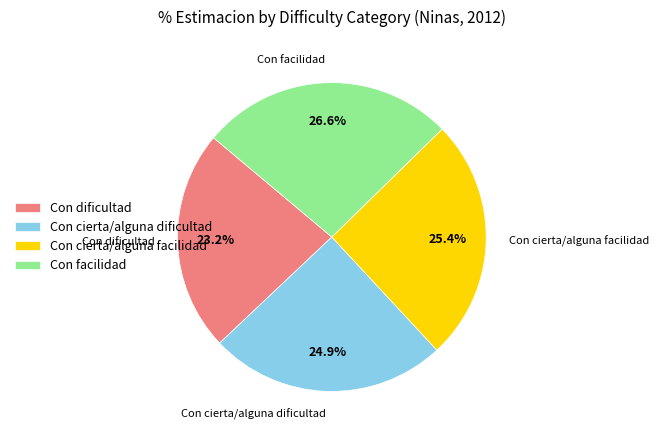

Is Con cierta/alguna dificultad the majority of the pie?

No